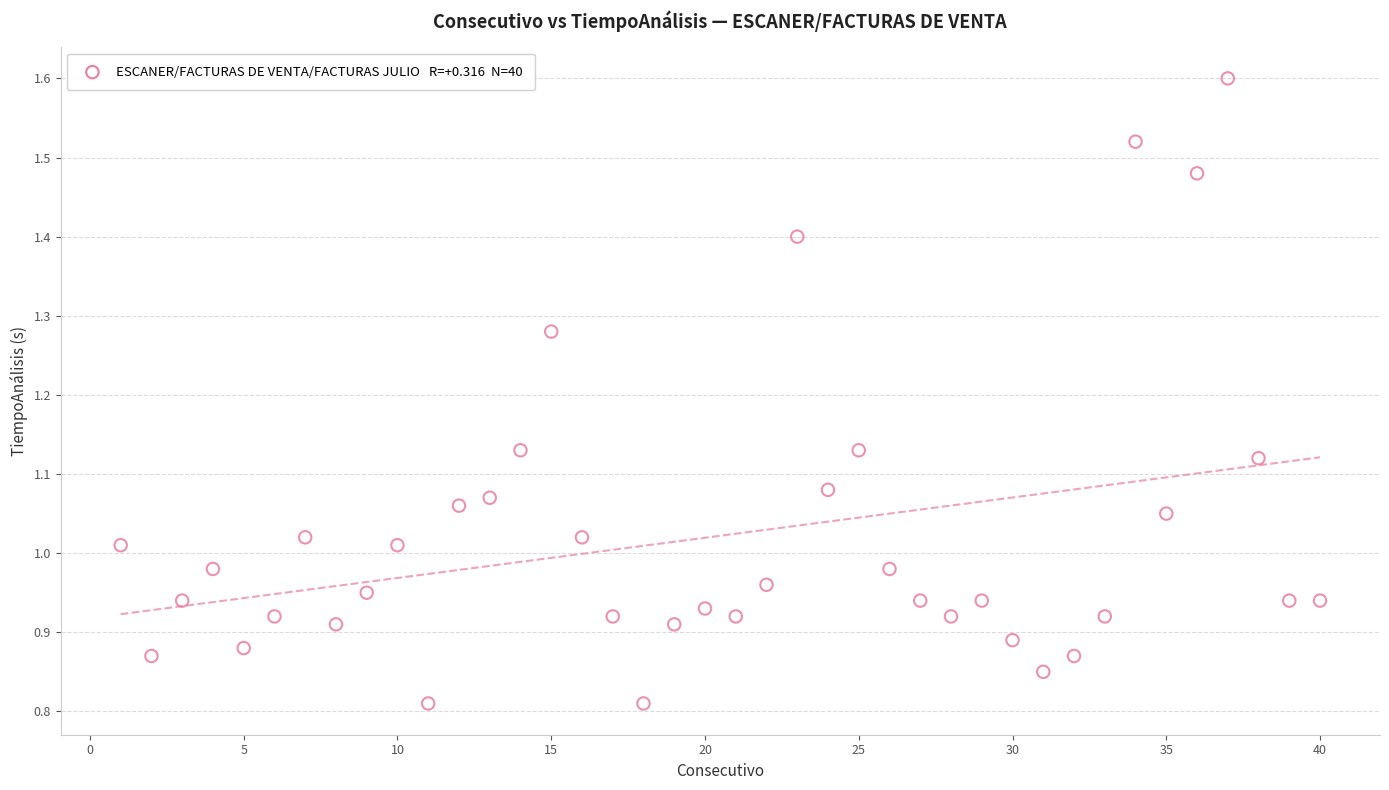

What is the range of X values (max minus min)?

39.0